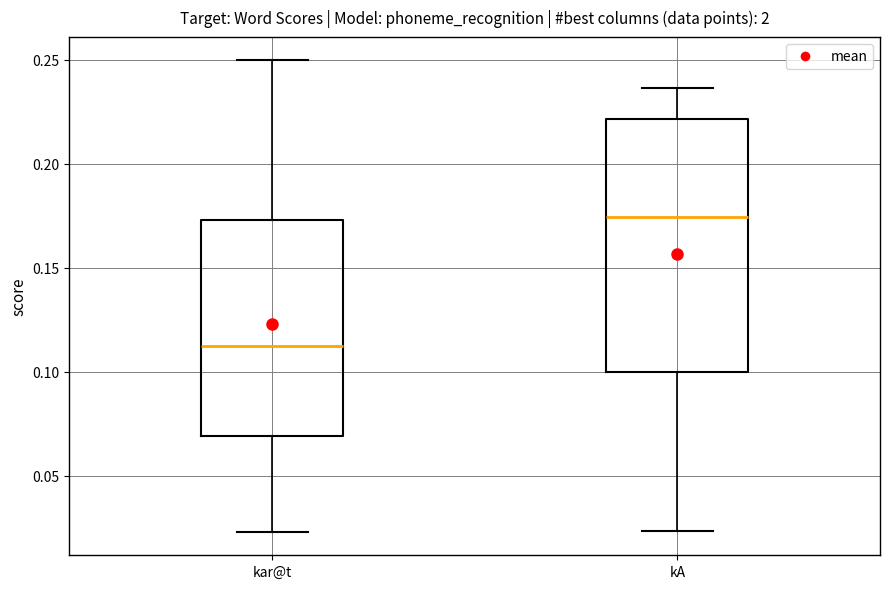

Reading left to right, transcribe this box plot: for each box, give where its median line is, the range the box spans, and where its two whiskers end, as read against the y-axis. The values are not printed on the chart, so give them approximately, as read against the axis.

kar@t: median 0.115, box 0.070 to 0.175, whiskers 0.025 to 0.250
kA: median 0.175, box 0.100 to 0.220, whiskers 0.025 to 0.235